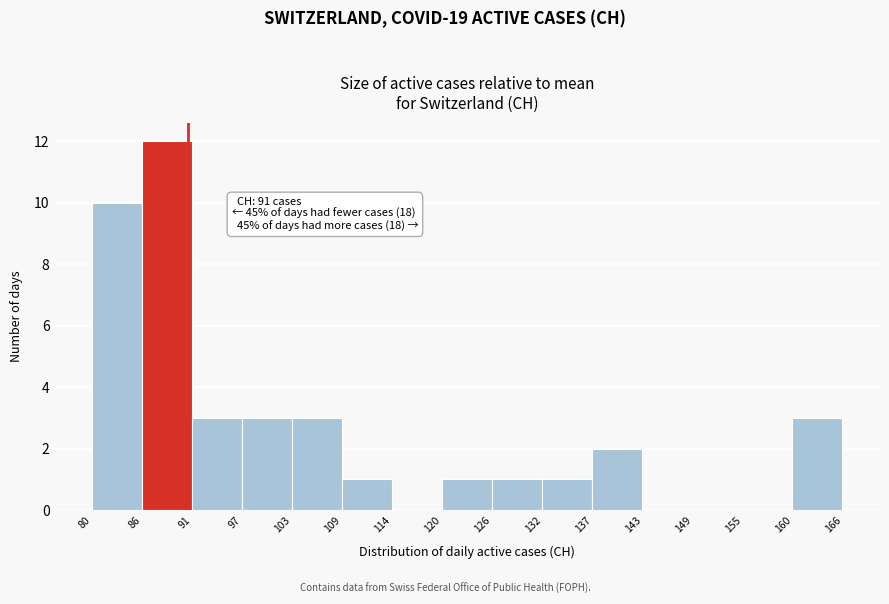

Which range on the x-axis has the tallest bar?

86 to 91